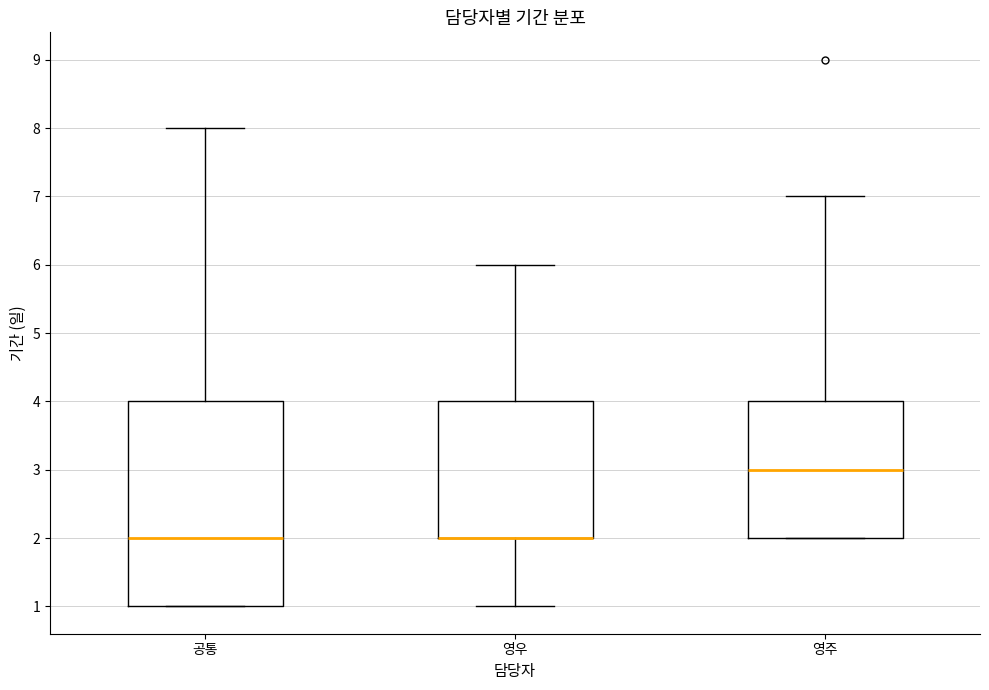

Where is the lower edge of the box for 공통 on the y-axis? The values are not printed on the chart, so give them approximately, as read against the axis.

1